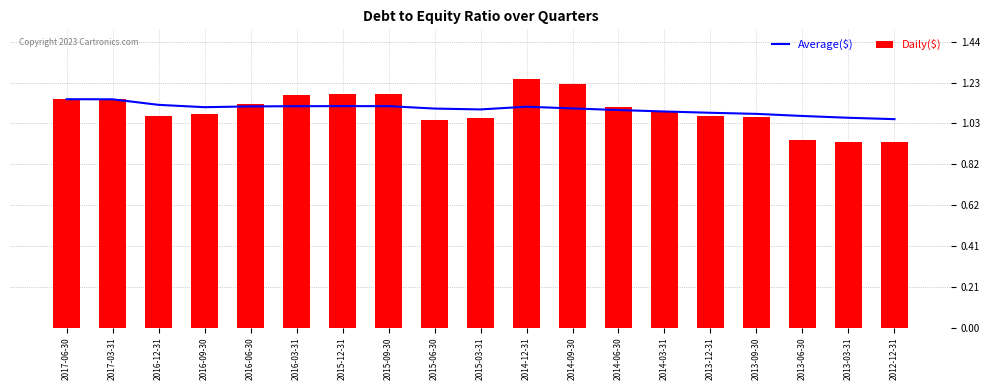

What is the total value across all series at 2015-06-30?

2.1